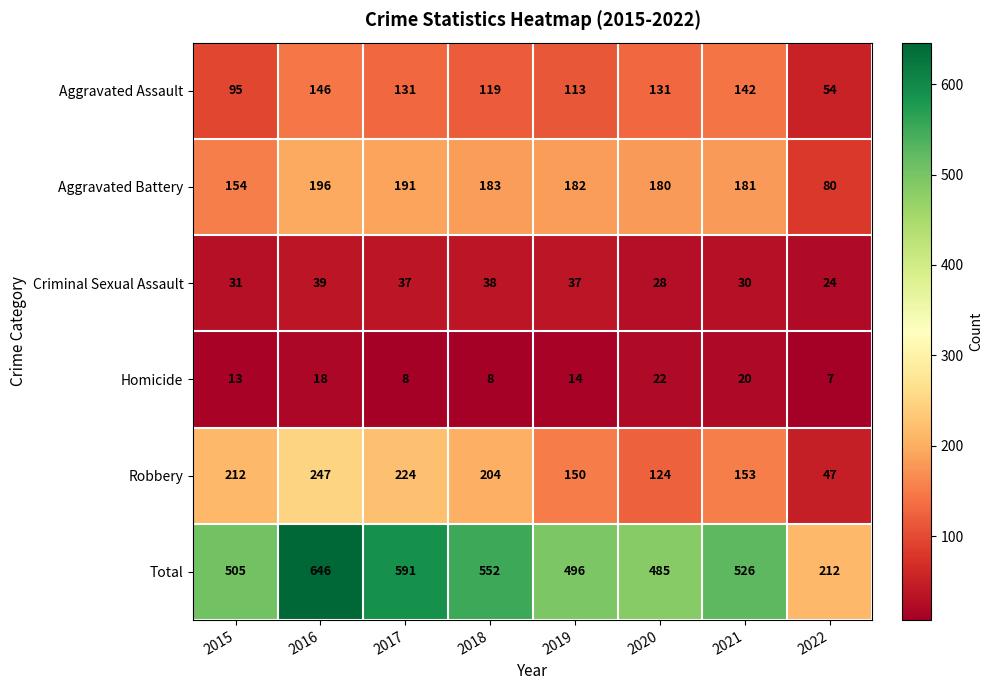

What is the greatest value displayed?

646